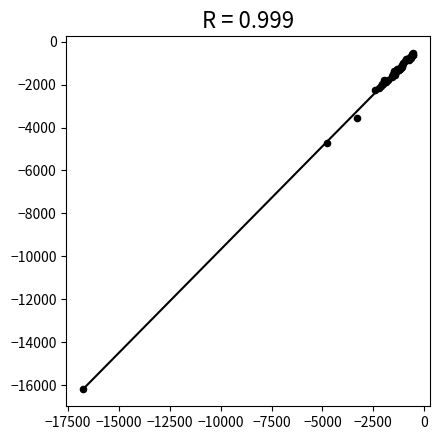

What Y value in the scatter plot is closest to -8347?

-4726.5